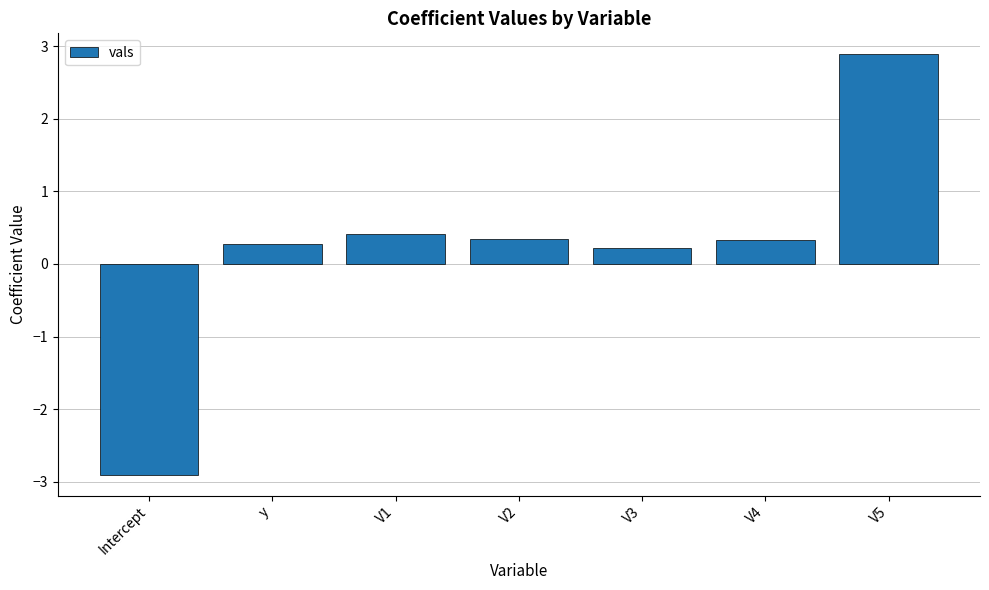

The value at V1 is 0.7. True or false?

False